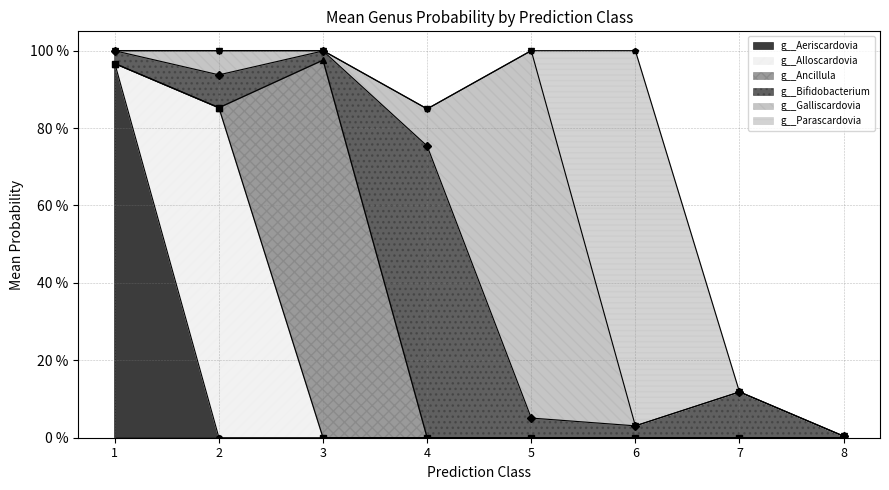

Which series has the largest total across all categories?

g__Bifidobacterium